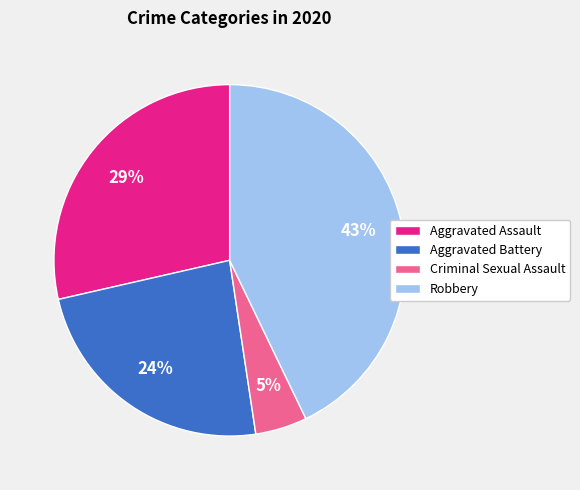

Which has a higher value, Robbery or Aggravated Battery?

Robbery